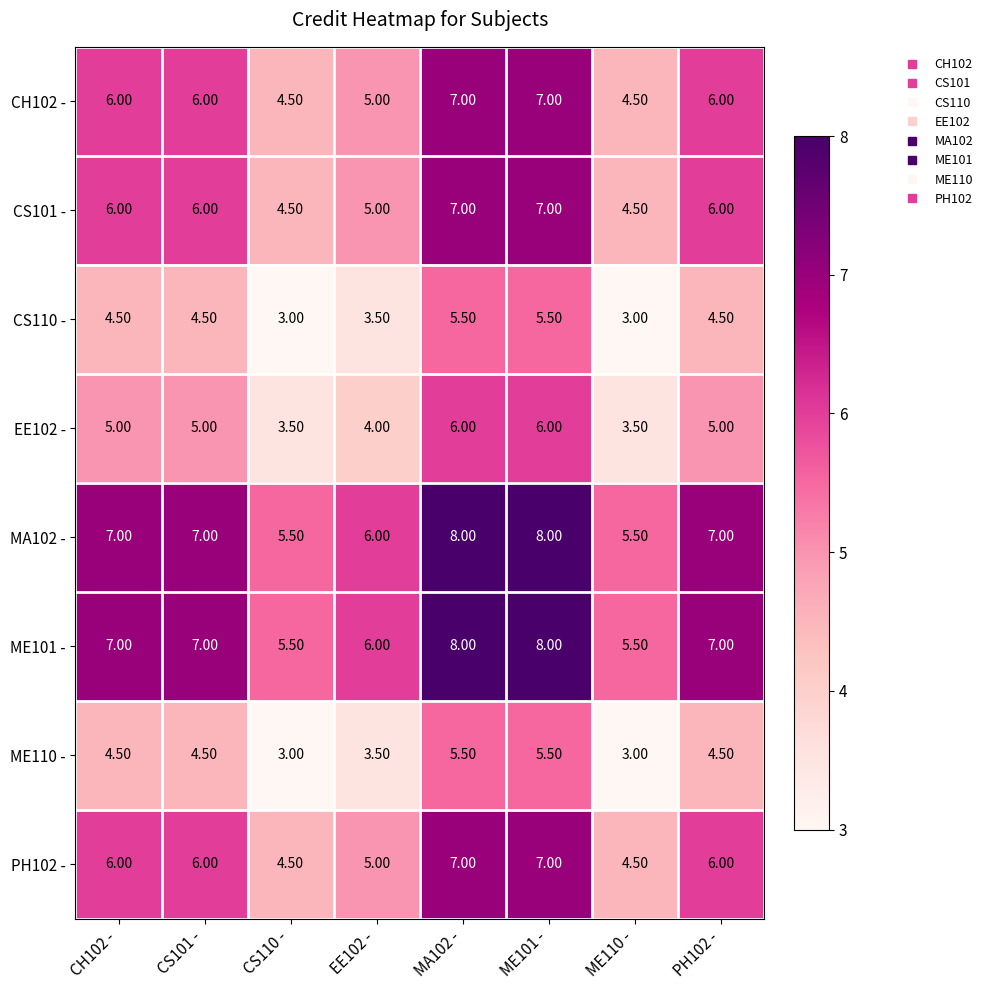

How many series are shown in this chart?

8